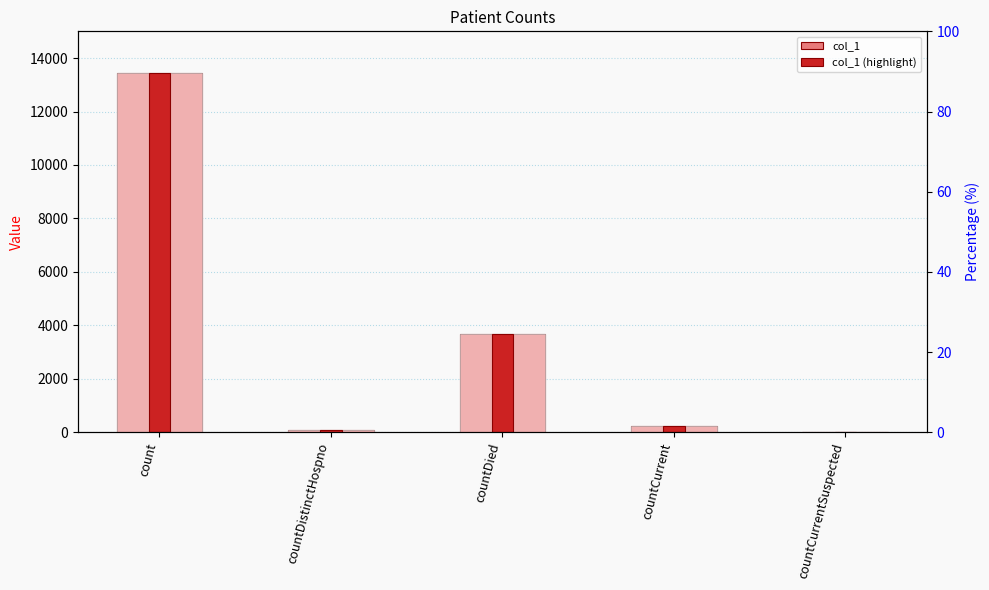

Reading left to right, list all the values displayed in this chart.

col_1: count=13455	countDistinctHospno=74	countDied=3690	countCurrent=219	countCurrentSuspected=0
col_1 (highlight): count=13455	countDistinctHospno=74	countDied=3690	countCurrent=219	countCurrentSuspected=0